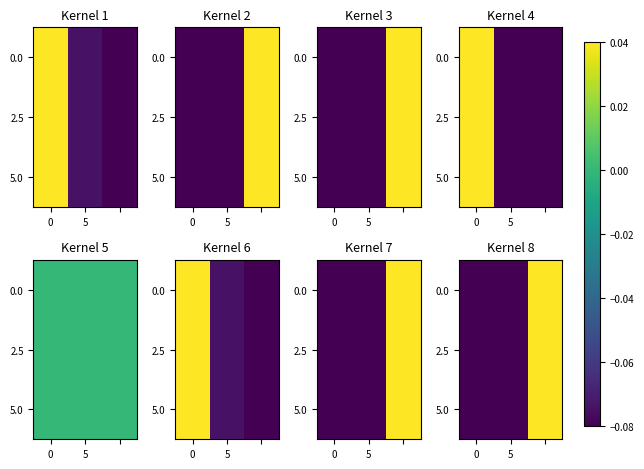

What is the total value across all series at 0?

-0.2